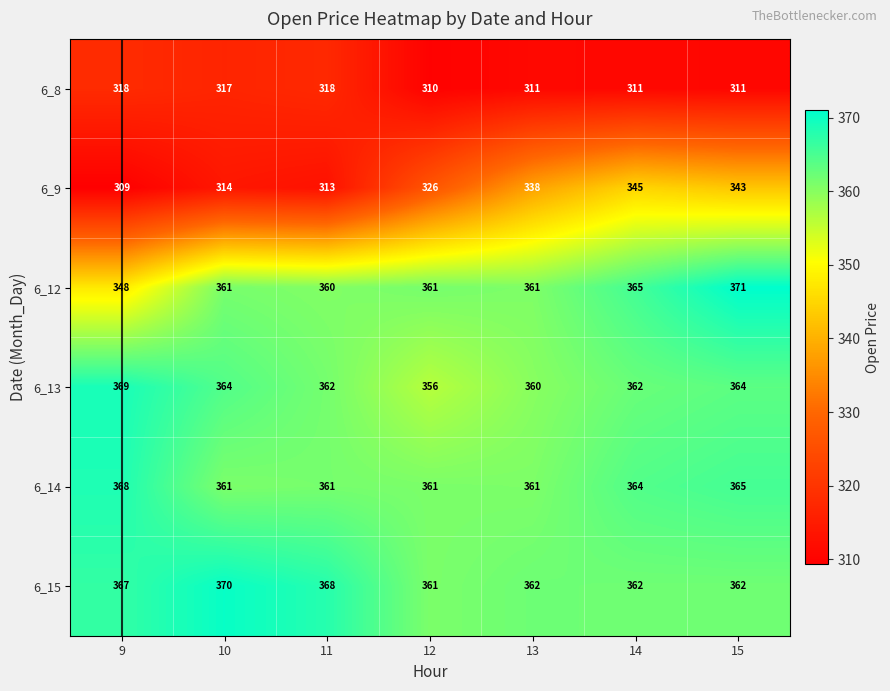

Which series has the largest range (max minus min)?

6_9